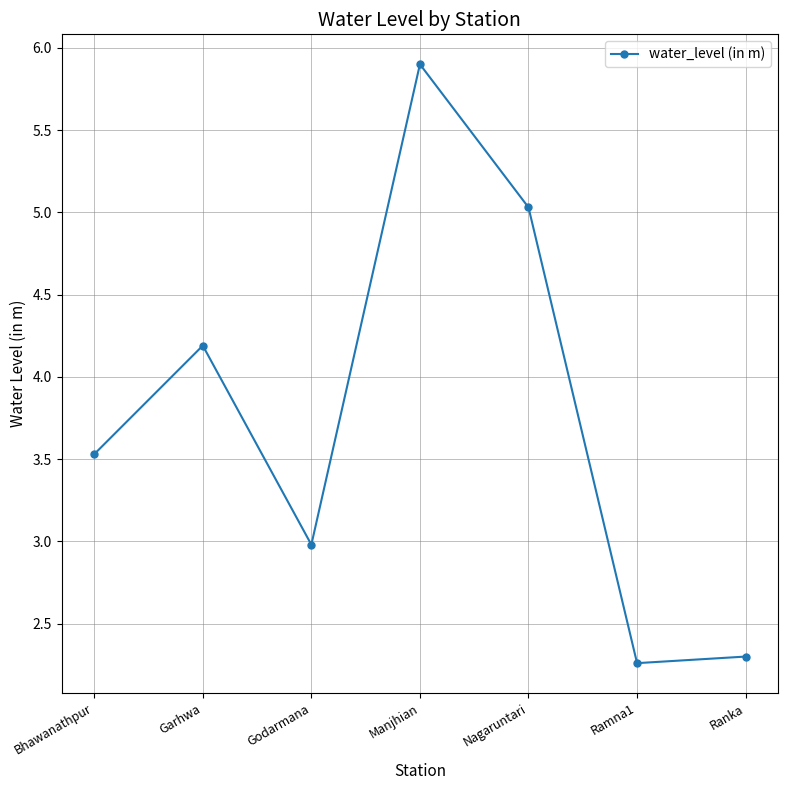

What position from the right is Godarmana?

5